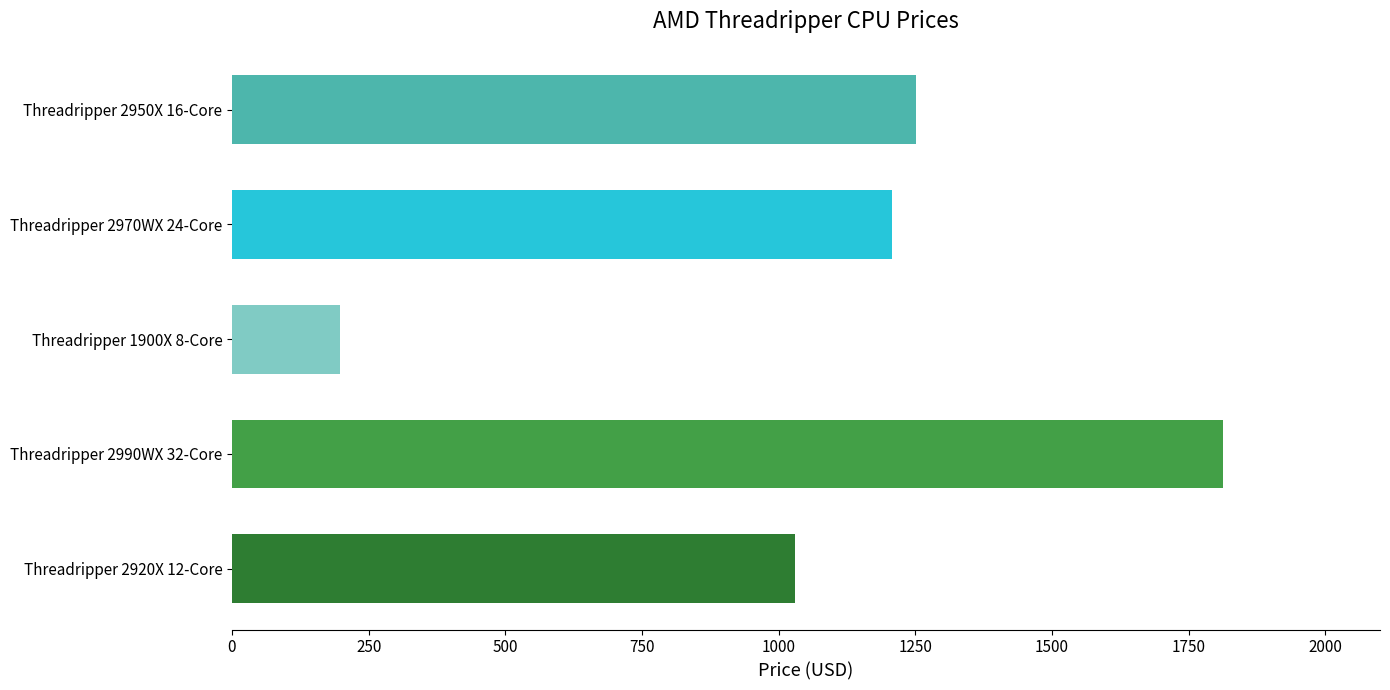

Where is the data nearest to the value 1005?

Threadripper 2920X 12-Core